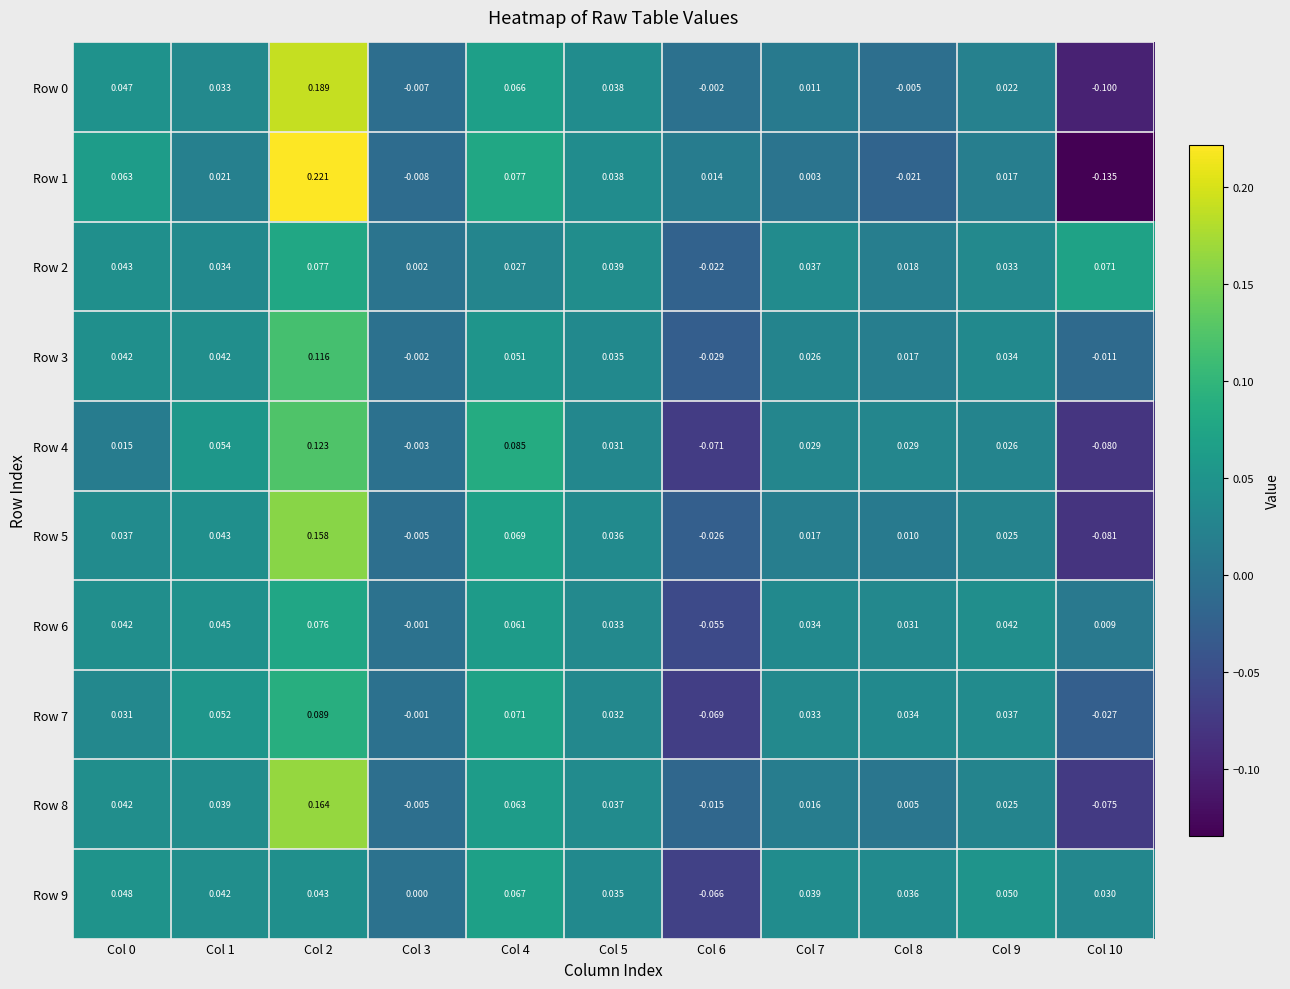

Is the value of Row 3 at Col 2 greater than the value of Row 9 at Col 2?

Yes